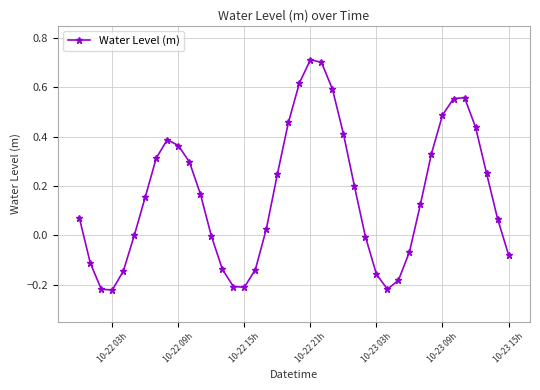

How many interior local peaks (higher than both neighbors) does the data have?

3